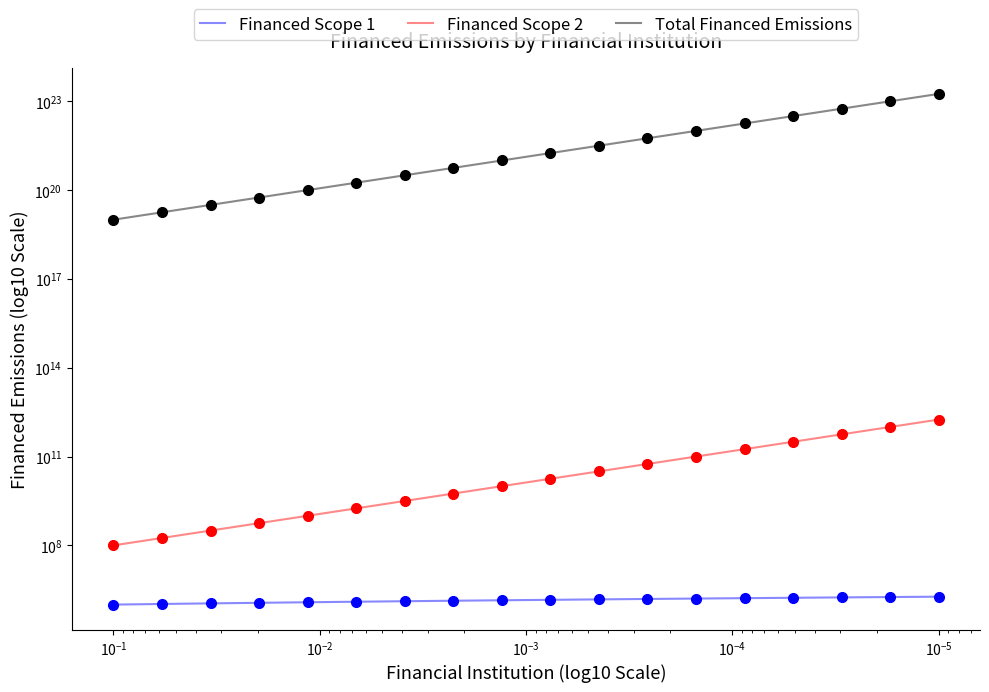

Rank the series at 17 from highest to lowest value.

Total Financed Emissions, Financed Scope 2, Financed Scope 1